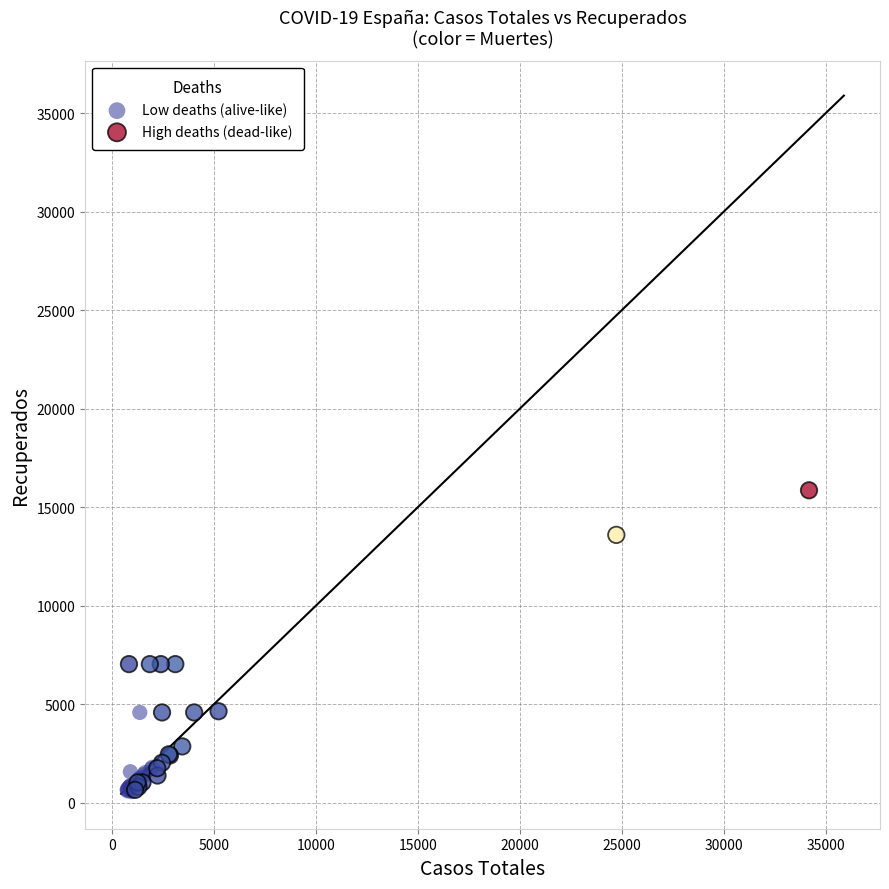

Which series reaches the maximum Y coordinate?

High deaths (dead-like)